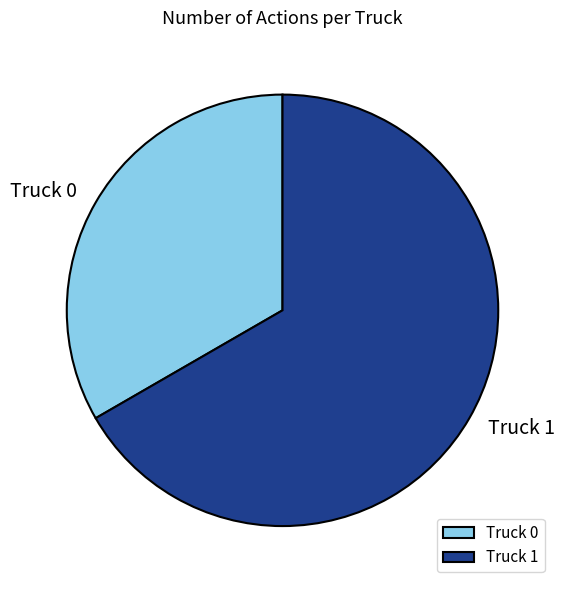

Does Truck 0 represent more than half of the total?

No